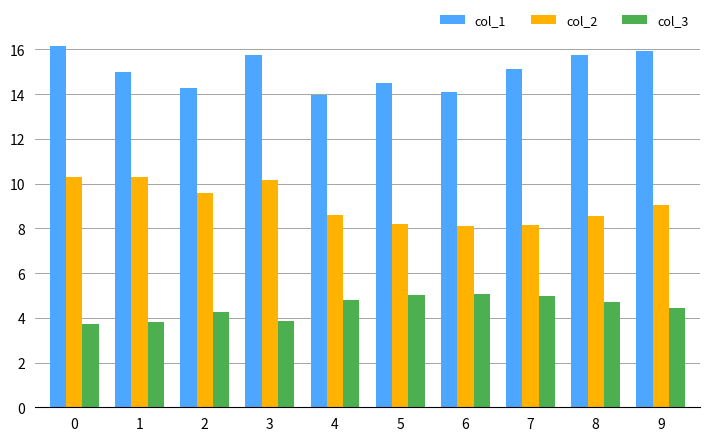

What are all the series names shown in the legend?

col_1, col_2, col_3